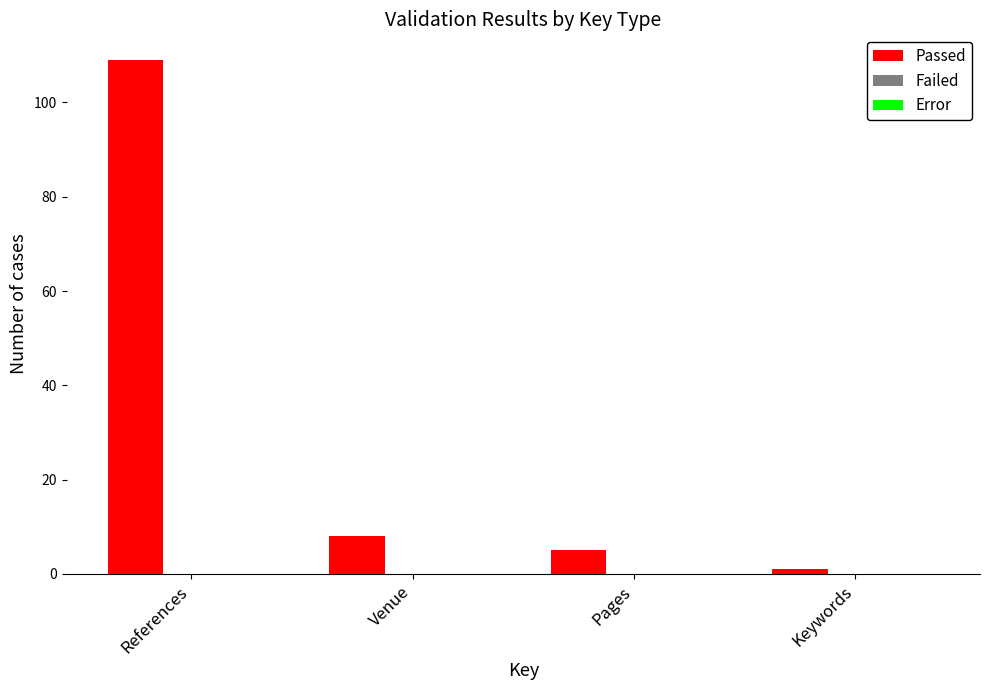

Reading left to right, extract all data points from this chart.

109	8	5	1